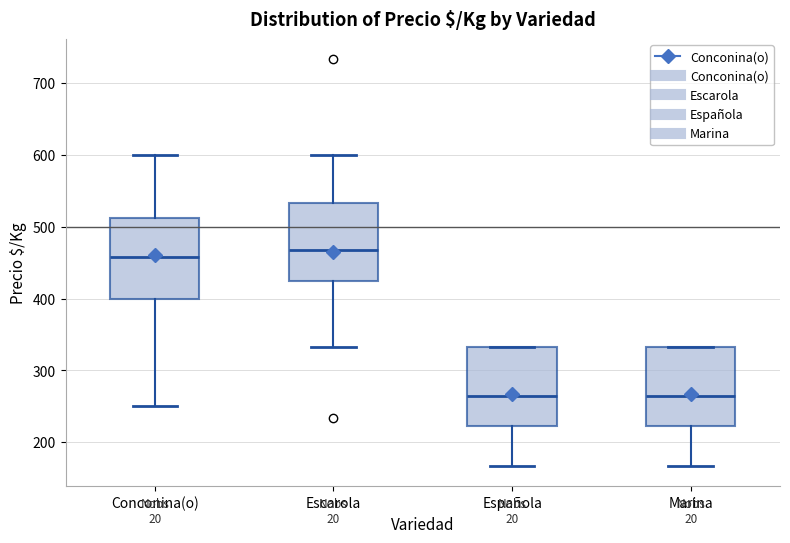

Reading left to right, transcribe this box plot: for each box, give where its median line is, the range the box spans, and where its two whiskers end, as read against the y-axis. The values are not printed on the chart, so give them approximately, as read against the axis.

Conconina(o): median 460, box 400 to 510, whiskers 250 to 600
Escarola: median 470, box 420 to 530, whiskers 330 to 600
Española: median 260, box 220 to 330, whiskers 170 to 330
Marina: median 260, box 220 to 330, whiskers 170 to 330